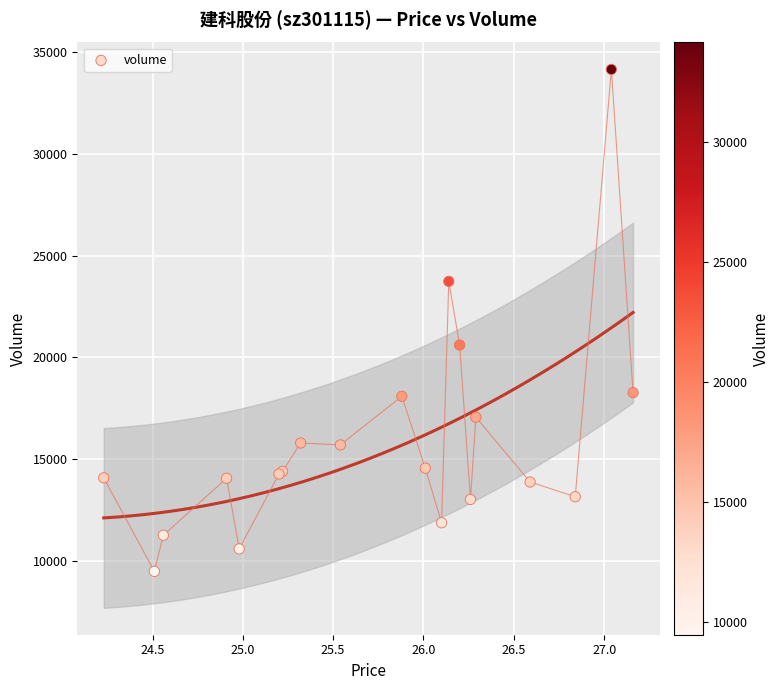

What Y value in the scatter plot is closest to 21812?

20601